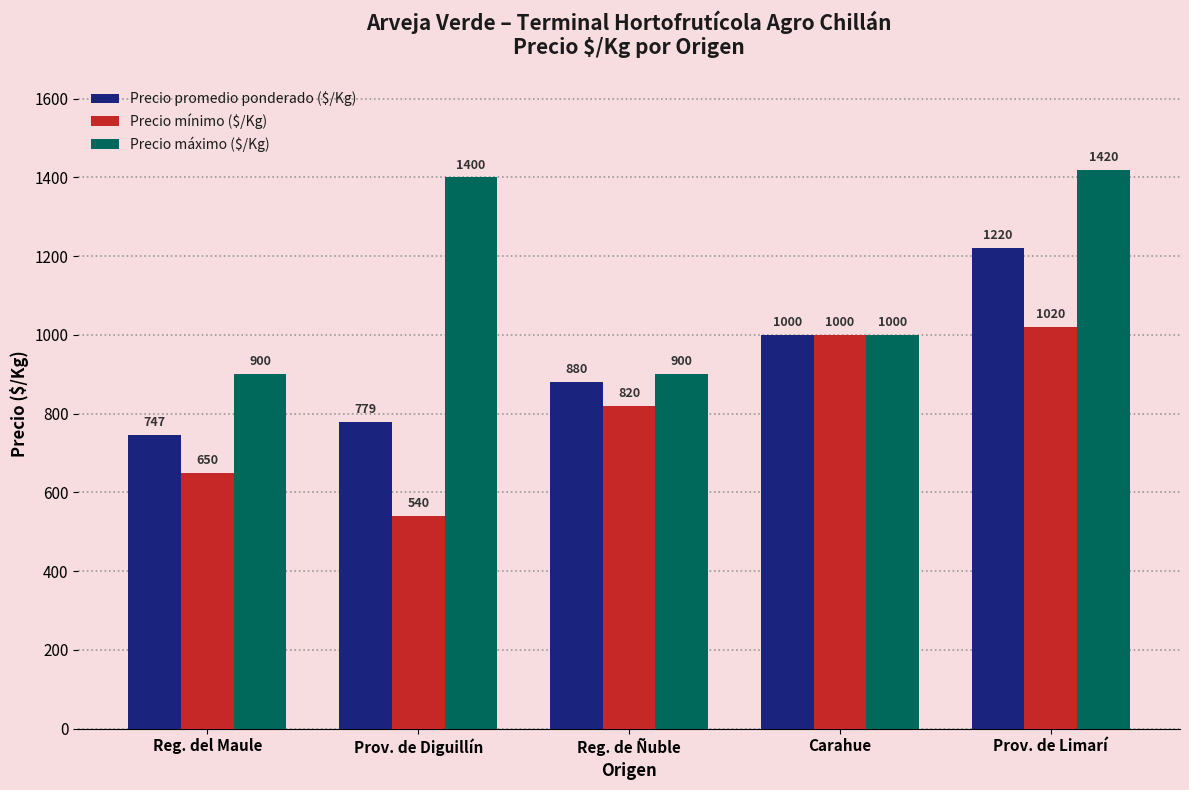

Rank the series at Reg. del Maule from lowest to highest value.

Precio mínimo ($/Kg), Precio promedio ponderado ($/Kg), Precio máximo ($/Kg)